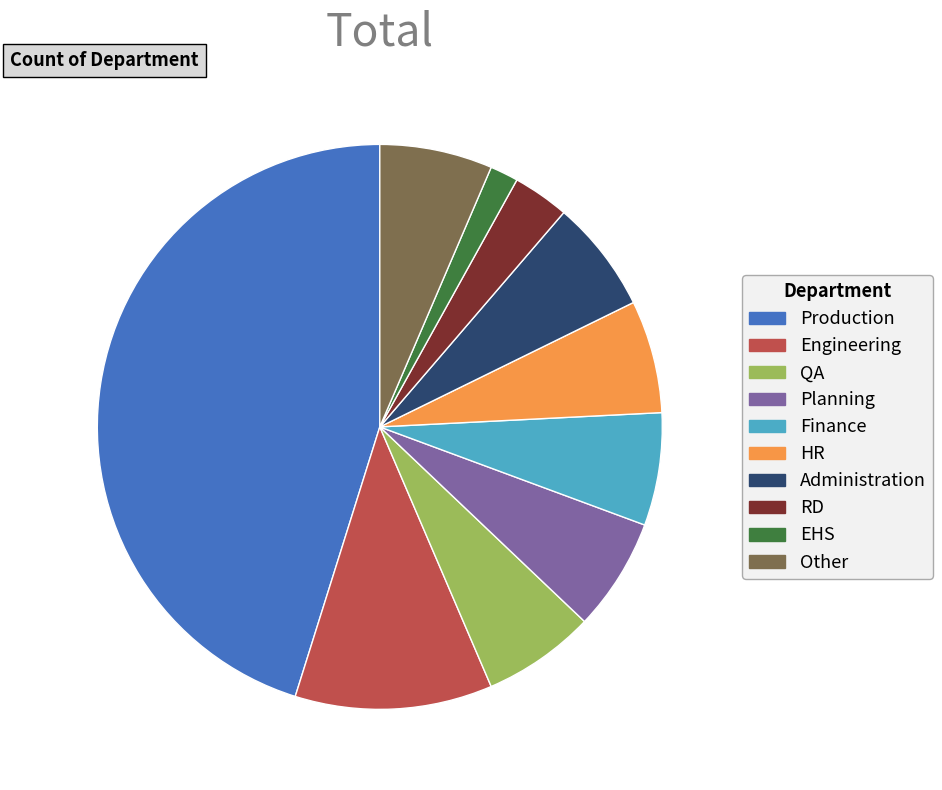

Combined, do Other and QA account for over 50%?

No